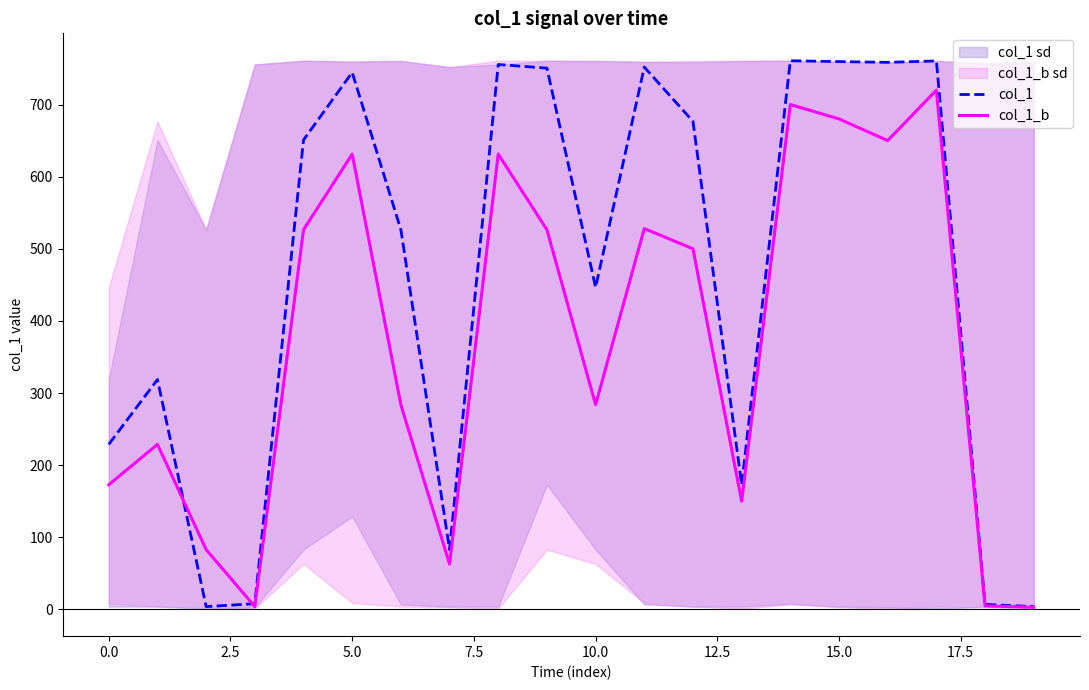

True or false: col_1_b has a value of 172.9 at 0.0.

True